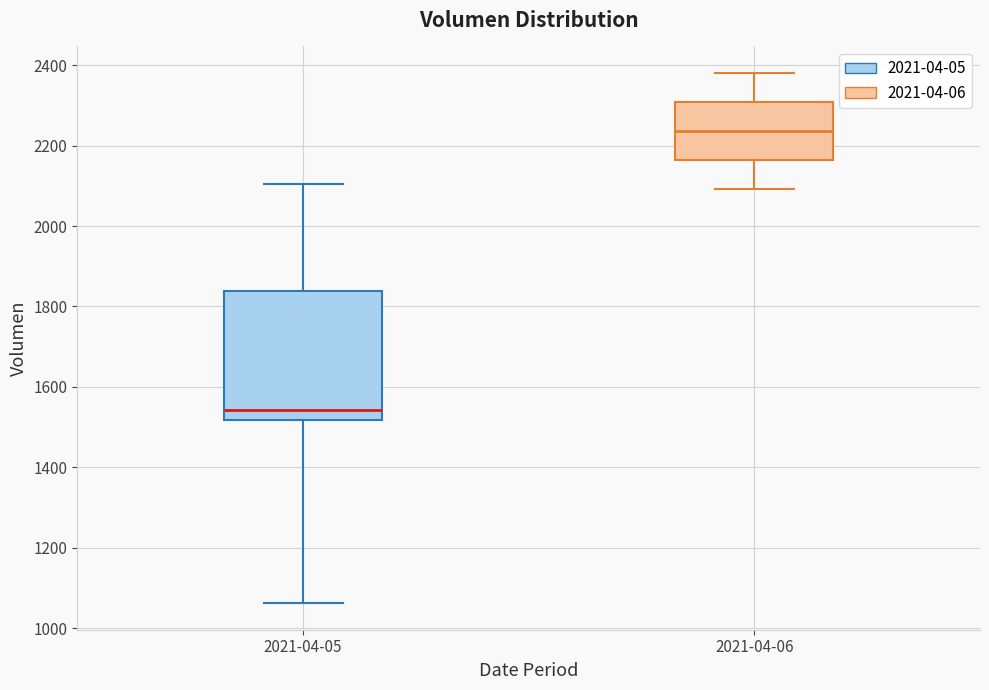

Which box has the highest median line?

2021-04-06